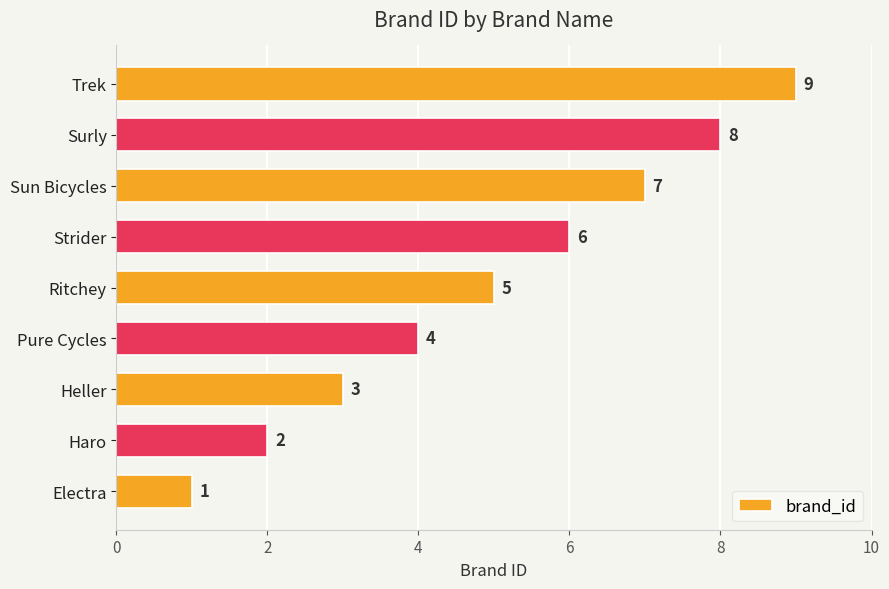

What is the sum of all values?

45